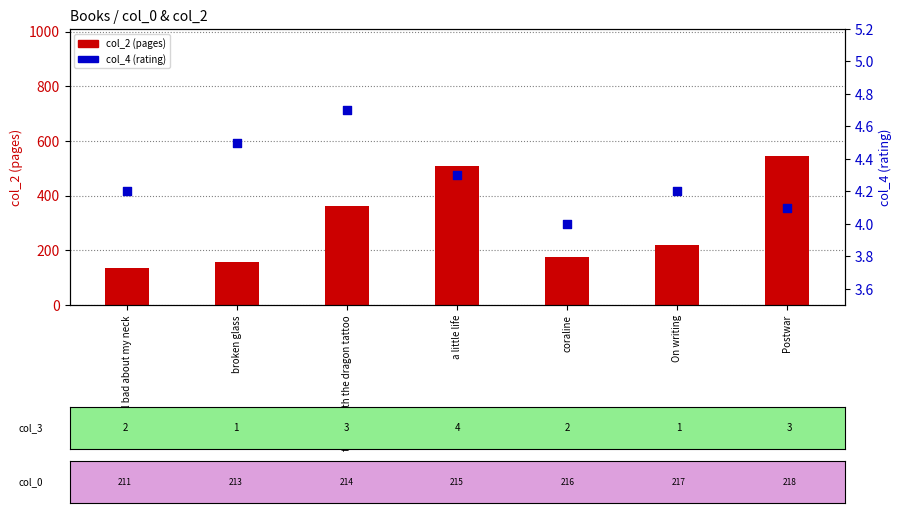

What is the total value across all series at On writing?

224.2